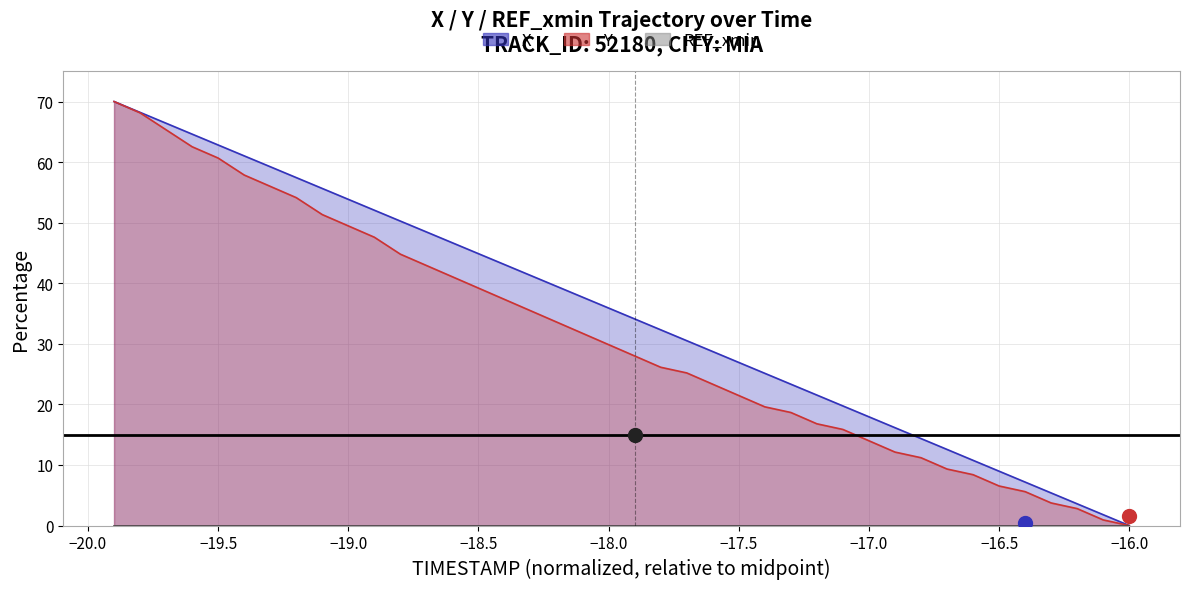

How many lines are shown in the chart?

2